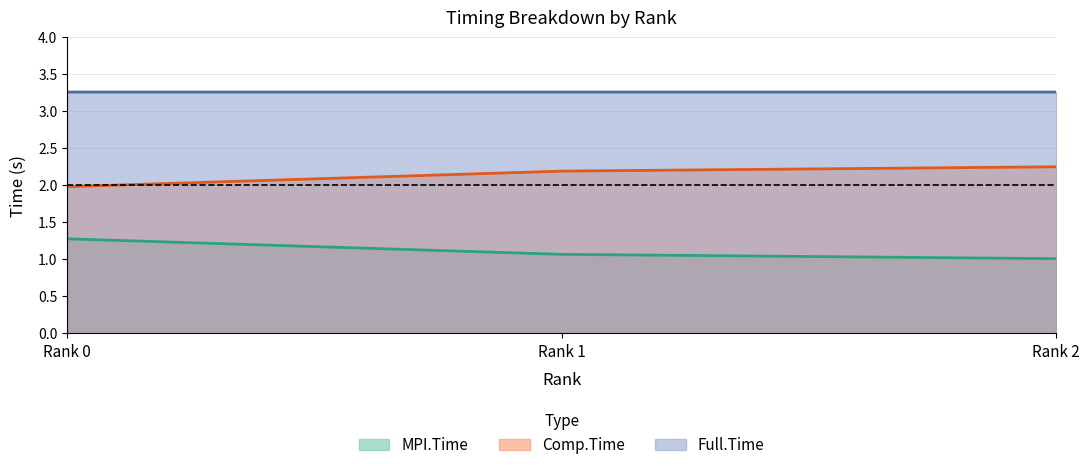

What is the lowest value of the Comp.Time series?

2.0